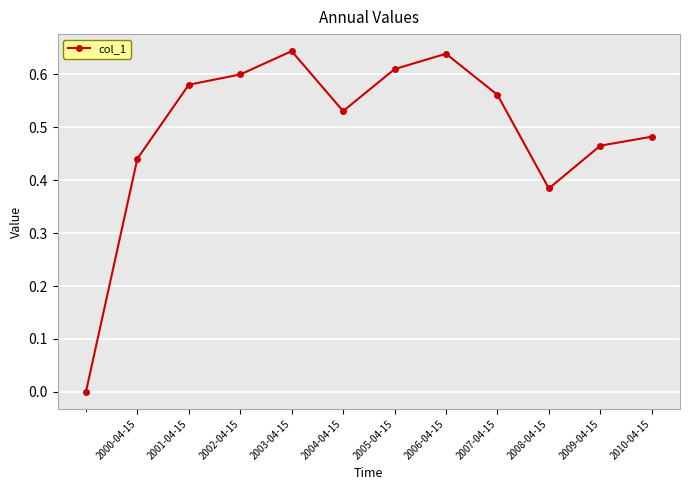

What is the difference between the second highest and second lowest values?

0.3